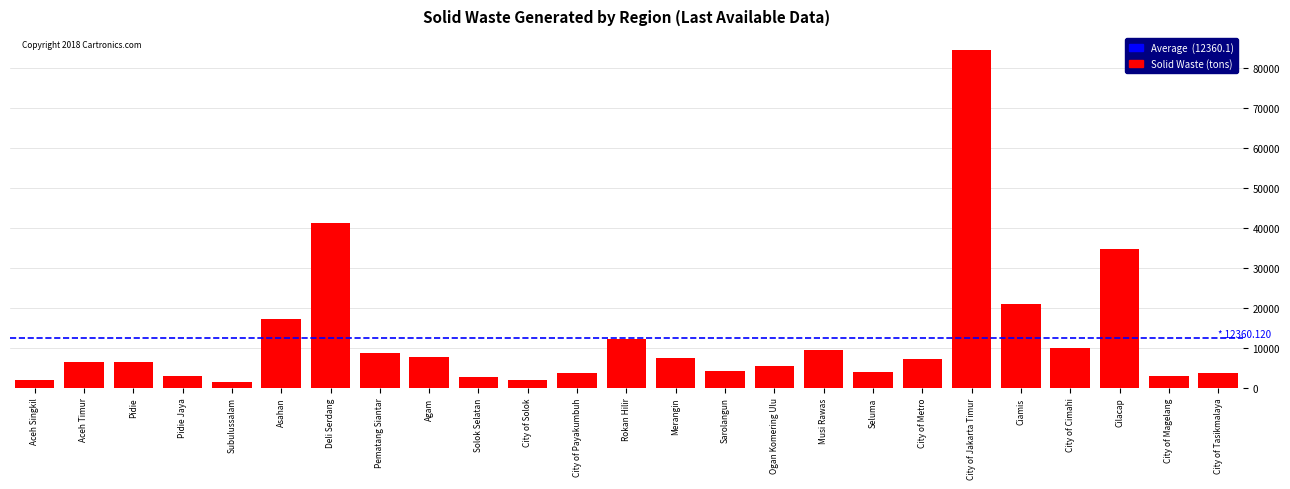

What is the maximum value shown in the chart?

84425.2